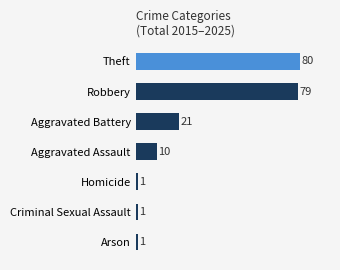

Reading top to bottom, transcribe all the data shown in this chart.

80	79	21	10	1	1	1